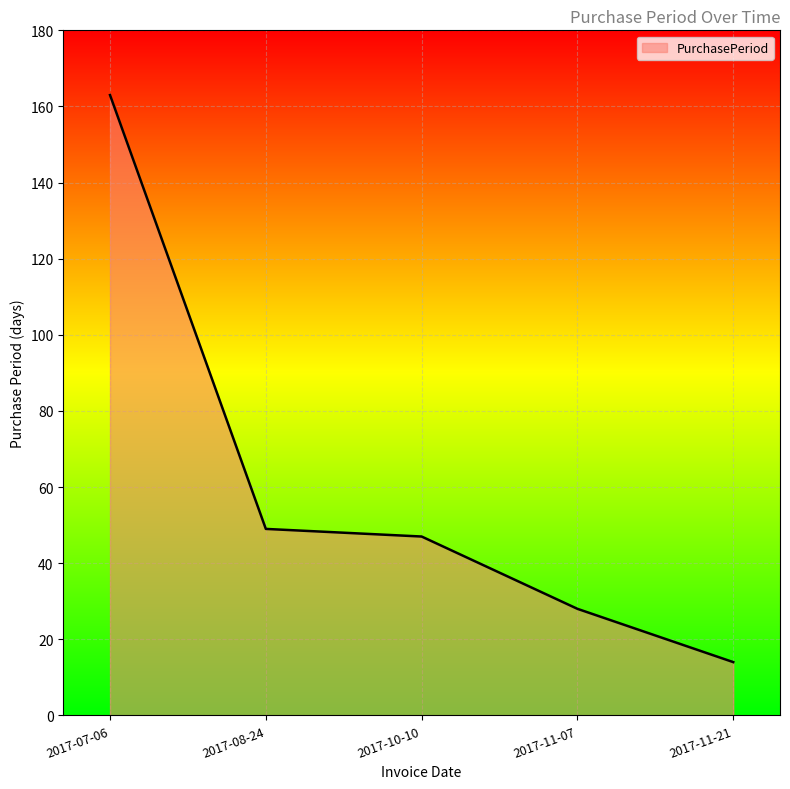

Does the chart display data point markers on the line(s)?

No